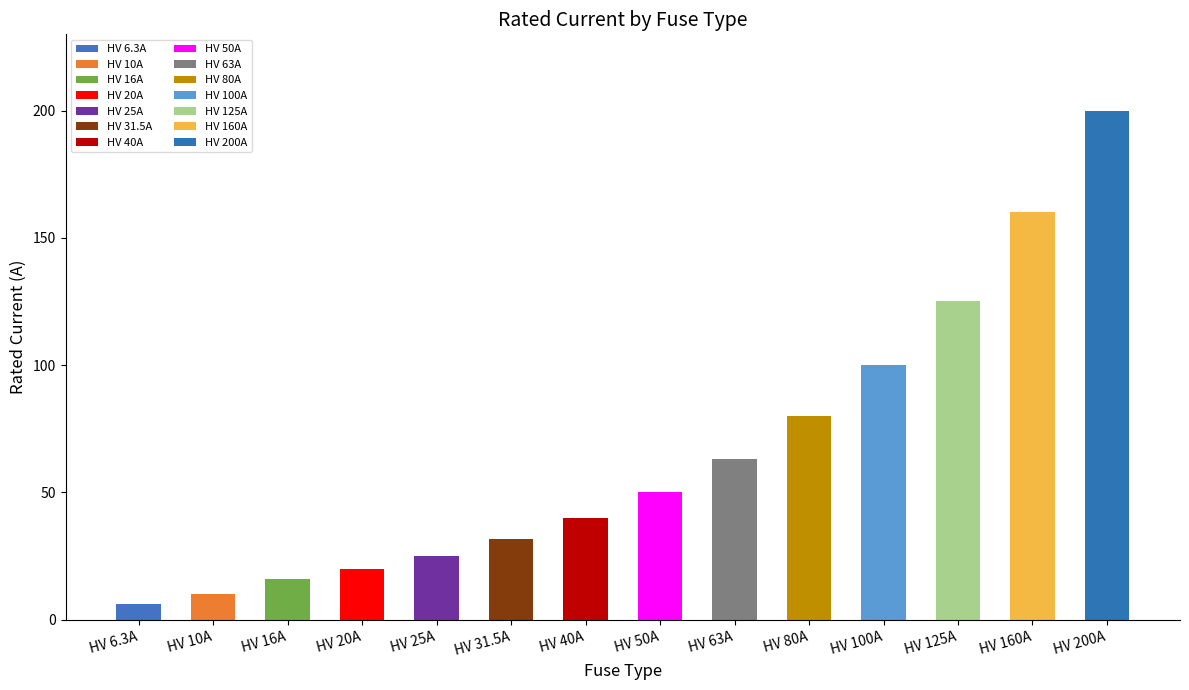

What is the approximate value at HV 16A?

16.0